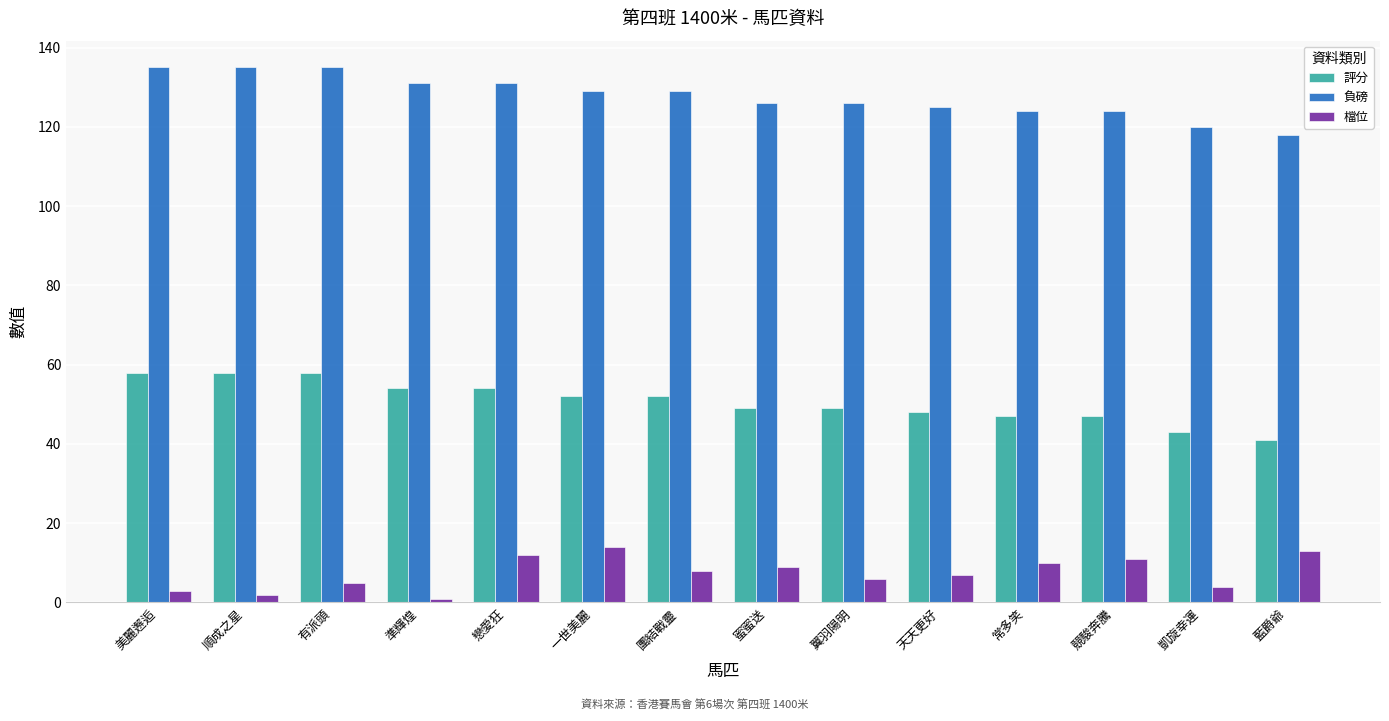

What is the difference between the highest and lowest values at 有派頭?

130